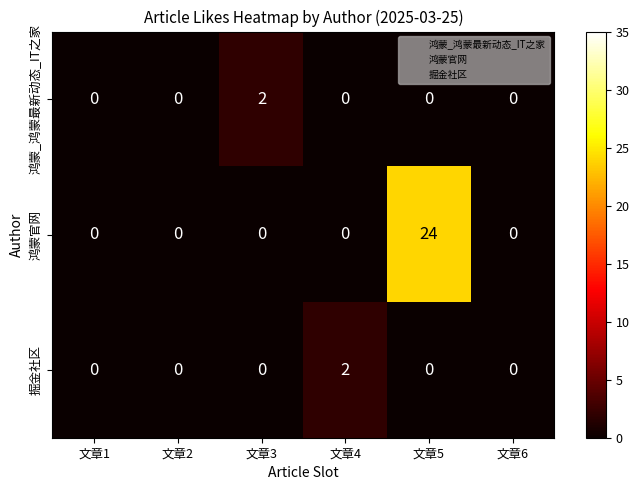

Count the 鸿蒙_鸿蒙最新动态_IT之家 values in the range 0 to 1.

5